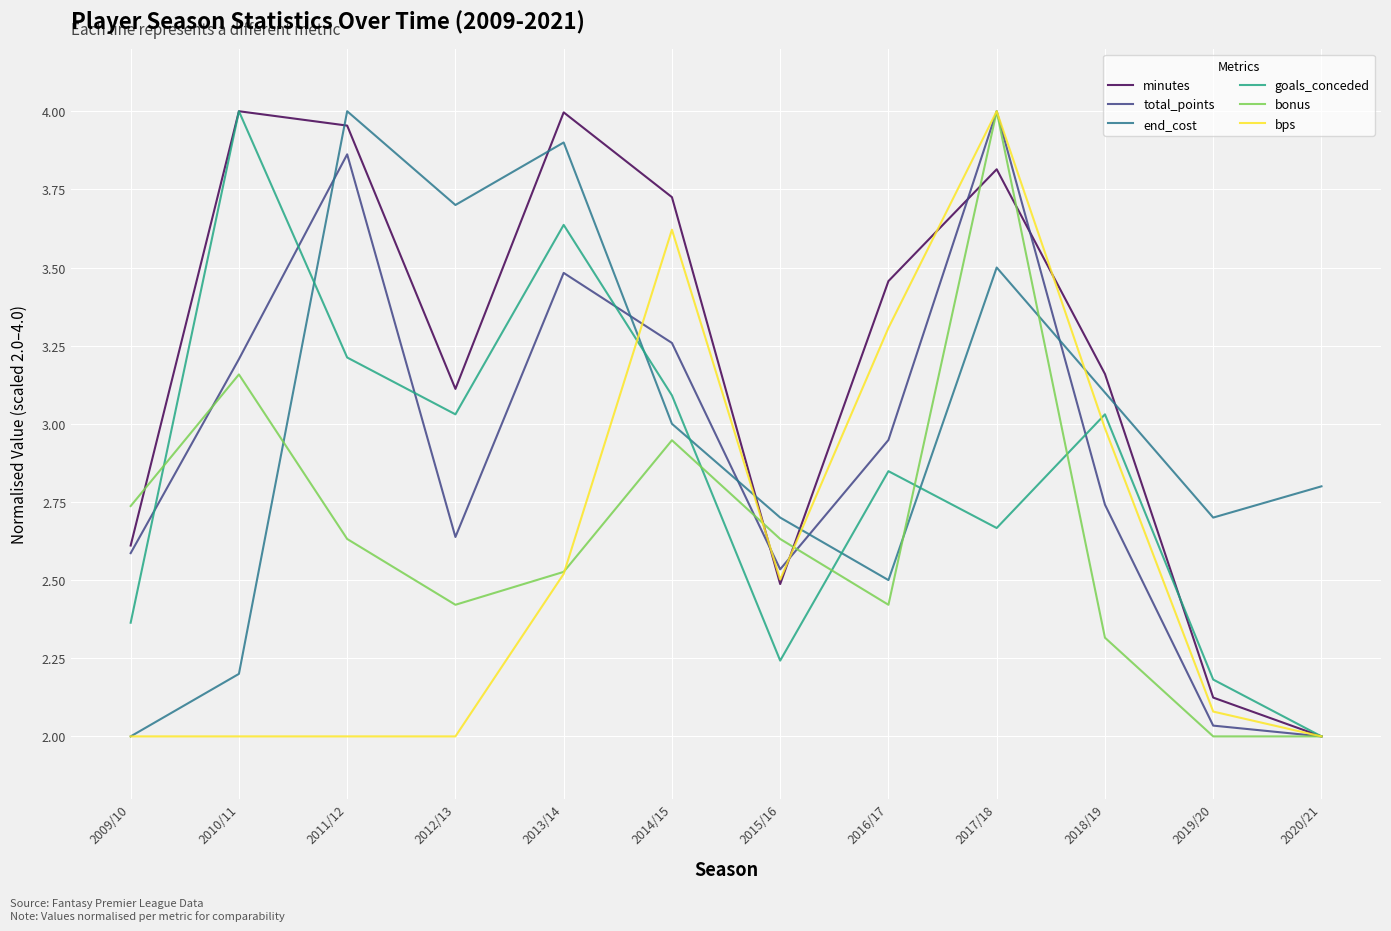

At which label does total_points reach its minimum?

2020/21